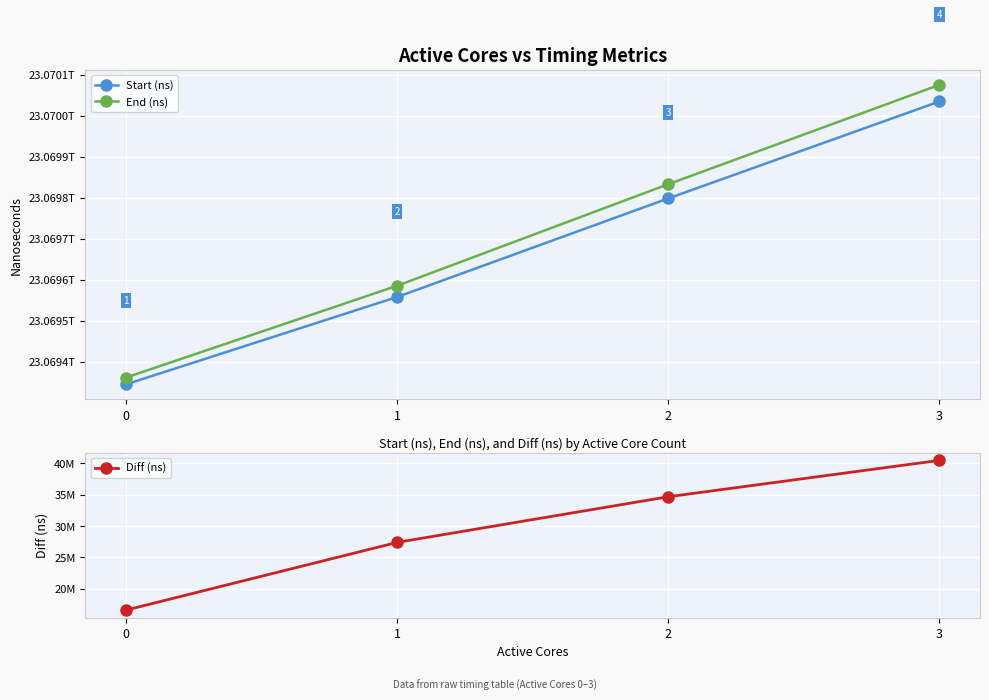

What is the average value of the Diff (ns) series?

29774417